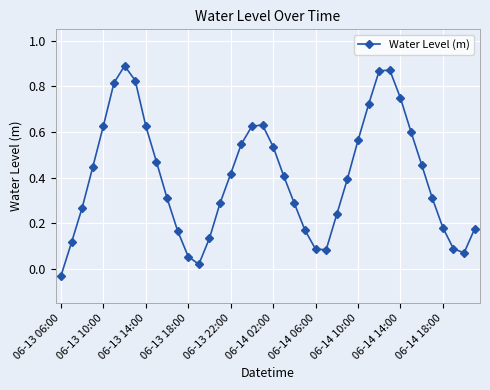

How many points are higher than both their immediate neighbors (excluding endpoints)?

3